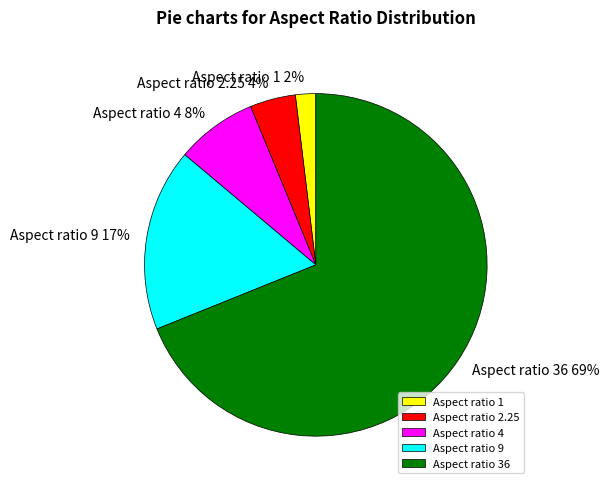

How many segments does this pie chart have?

5